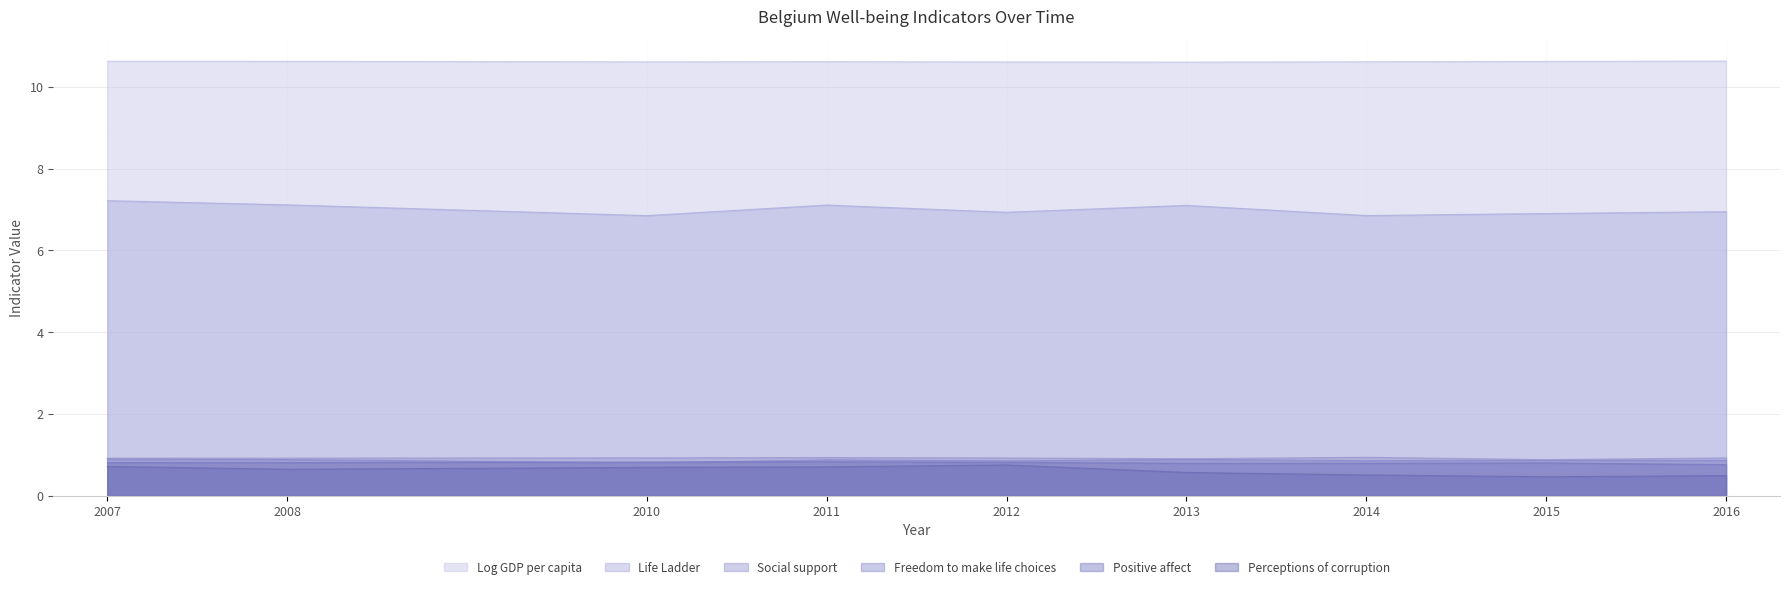

What is the sum of the Perceptions of corruption values at 2012 and 2010?

1.5